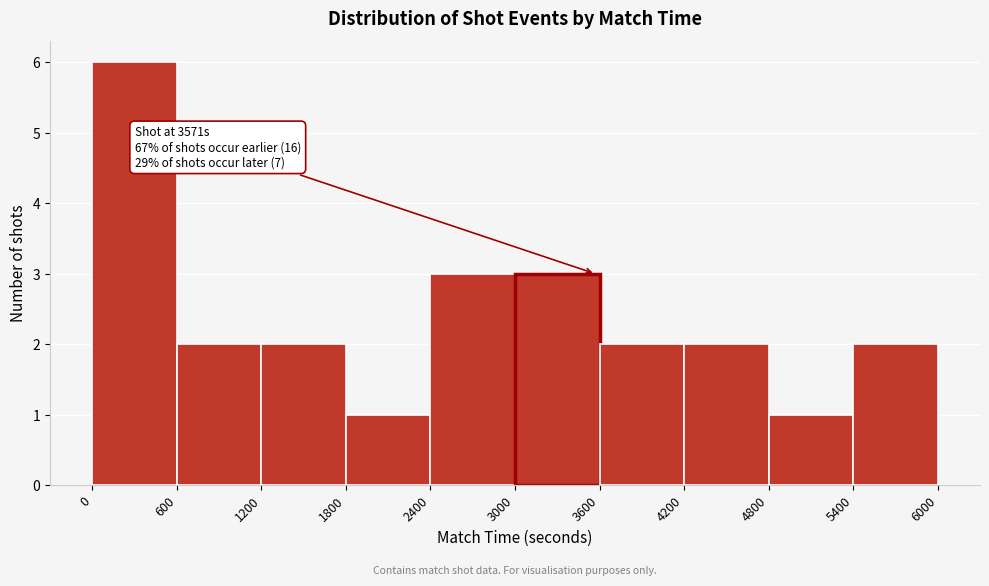

Over which range of the x-axis is the bar tallest?

0 to 600